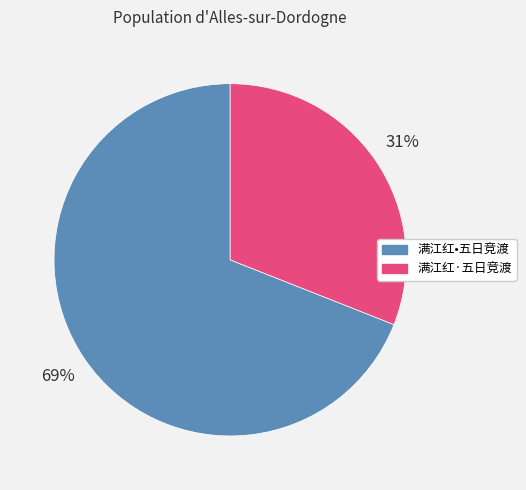

Rank the categories by value from highest to lowest.

满江红•五日竞渡, 满江红·五日竞渡